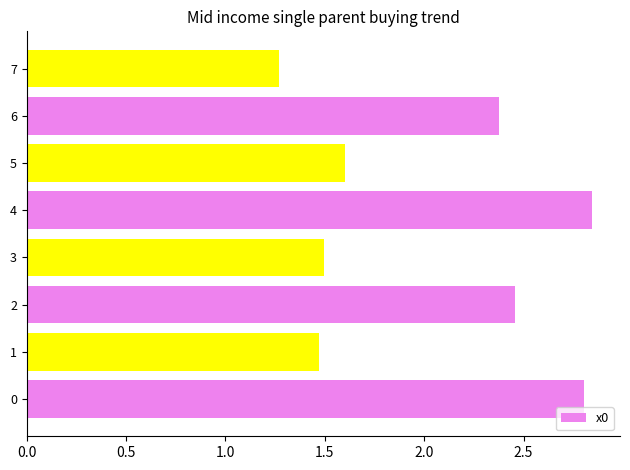

The chart shows a value of 2.8 at 0. True or false?

True